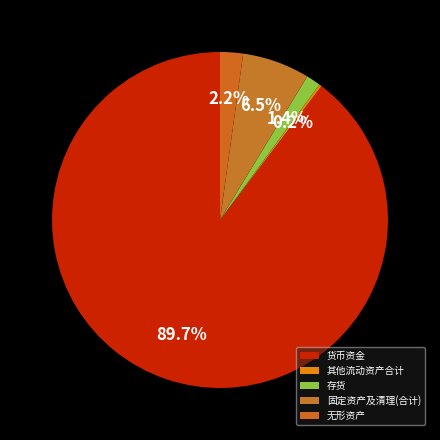

To the nearest percent, what percentage of the pie is 货币资金?

90%